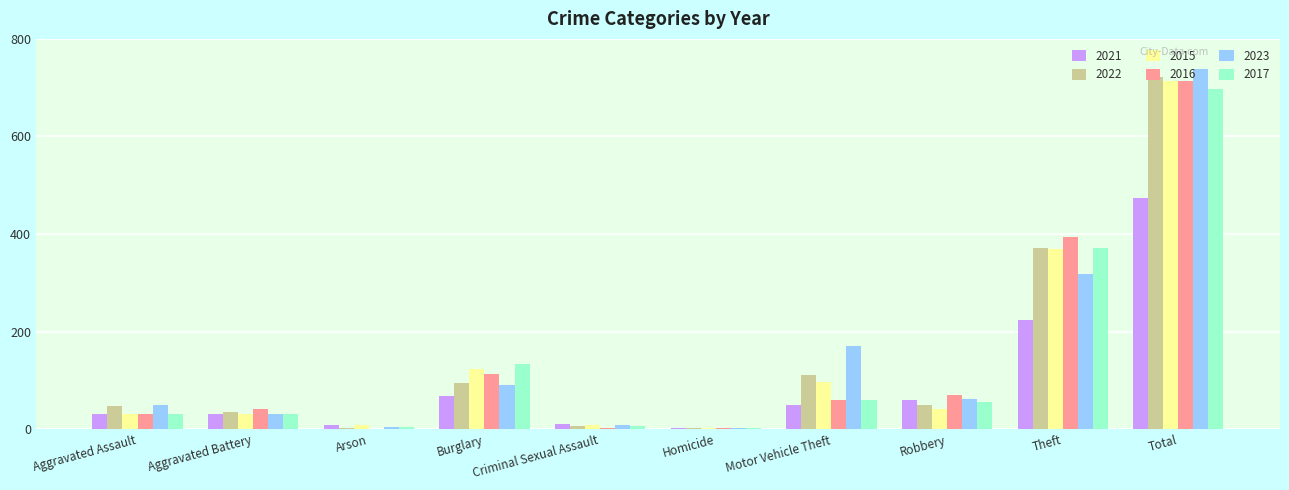

What is the total value across all series at Homicide?

14